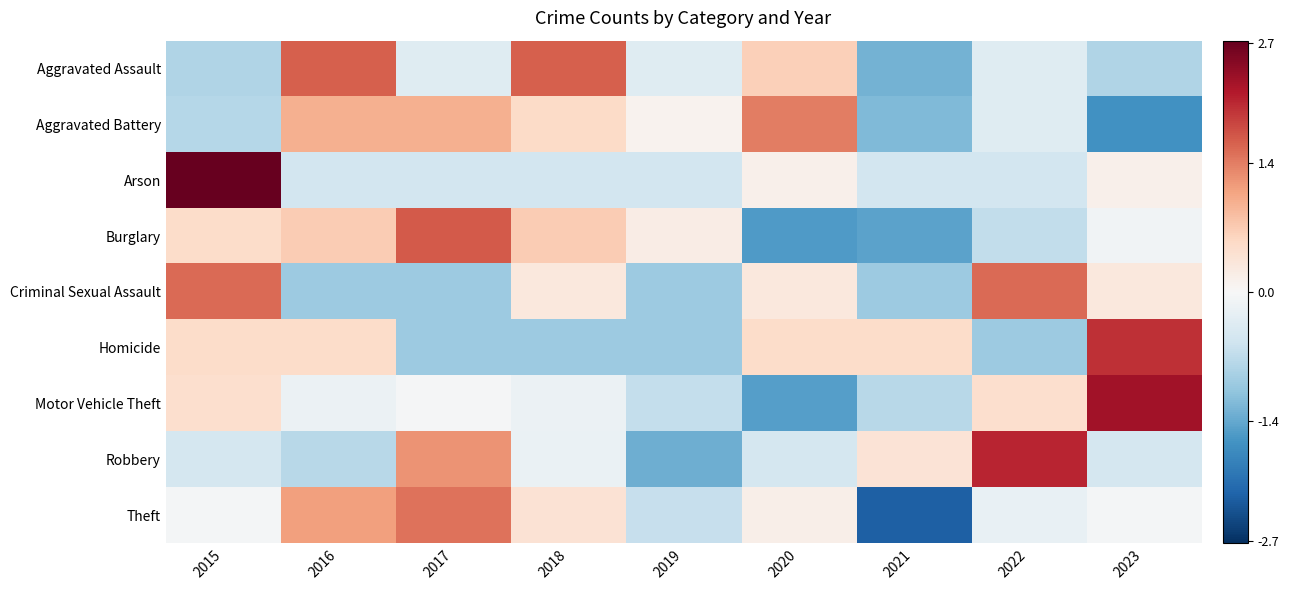

Between 2020 and 2022, which series saw the biggest shift?

Robbery